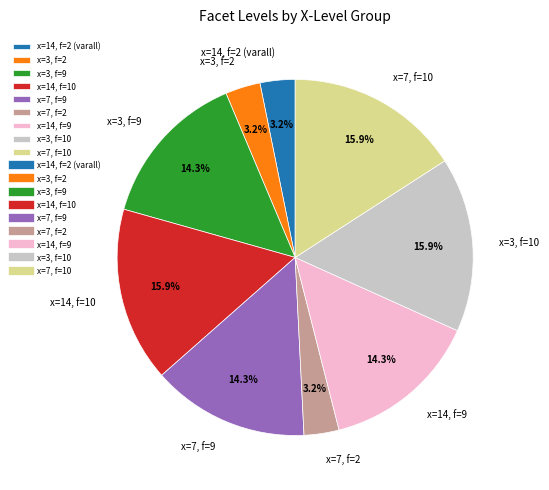

Do x=7, f=2 and x=3, f=2 together represent more than half of the pie?

No